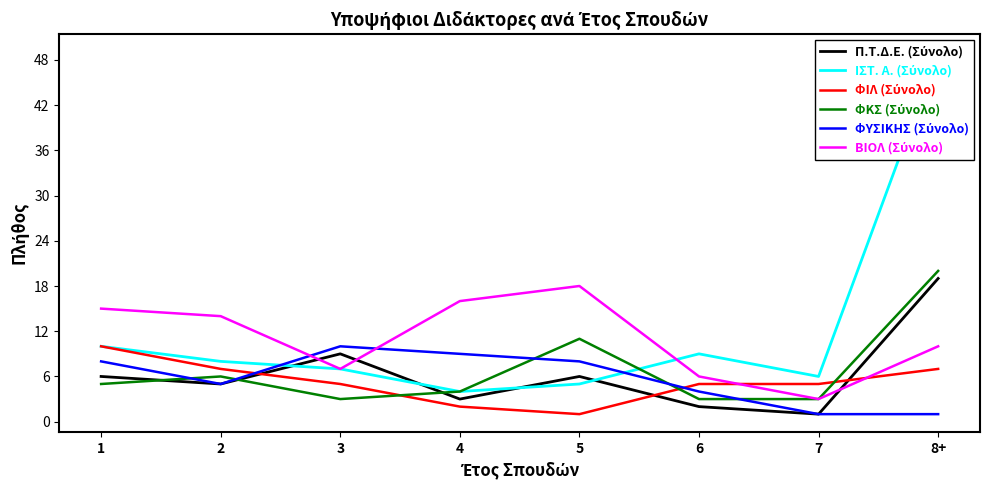

What is the label of the 4th point from the right?

5